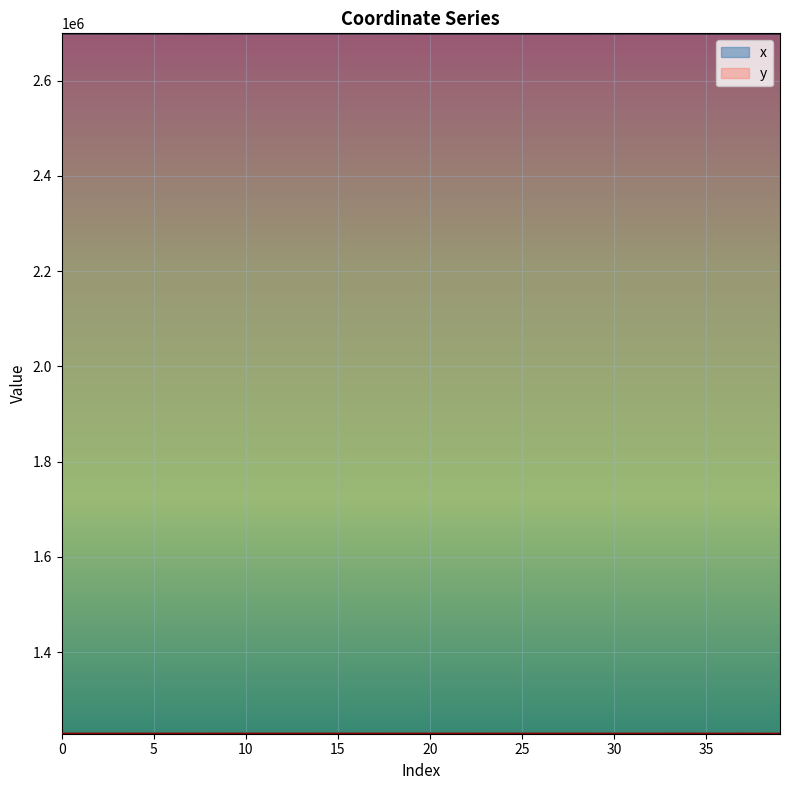

What is the difference between the maximum and minimum values in the x series?

381.3